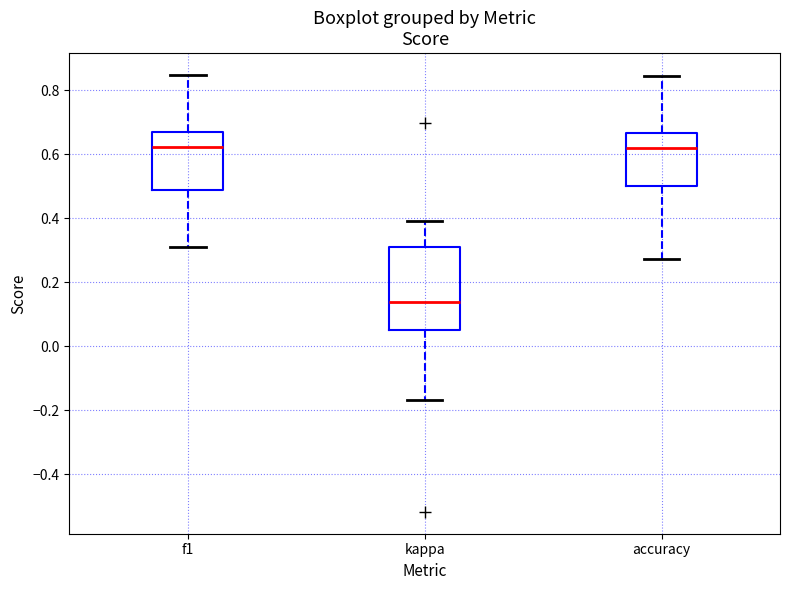

Reading left to right, transcribe this box plot: for each box, give where its median line is, the range the box spans, and where its two whiskers end, as read against the y-axis. The values are not printed on the chart, so give them approximately, as read against the axis.

f1: median 0.62, box 0.48 to 0.66, whiskers 0.32 to 0.84
kappa: median 0.14, box 0.06 to 0.30, whiskers -0.16 to 0.40
accuracy: median 0.62, box 0.50 to 0.66, whiskers 0.28 to 0.84